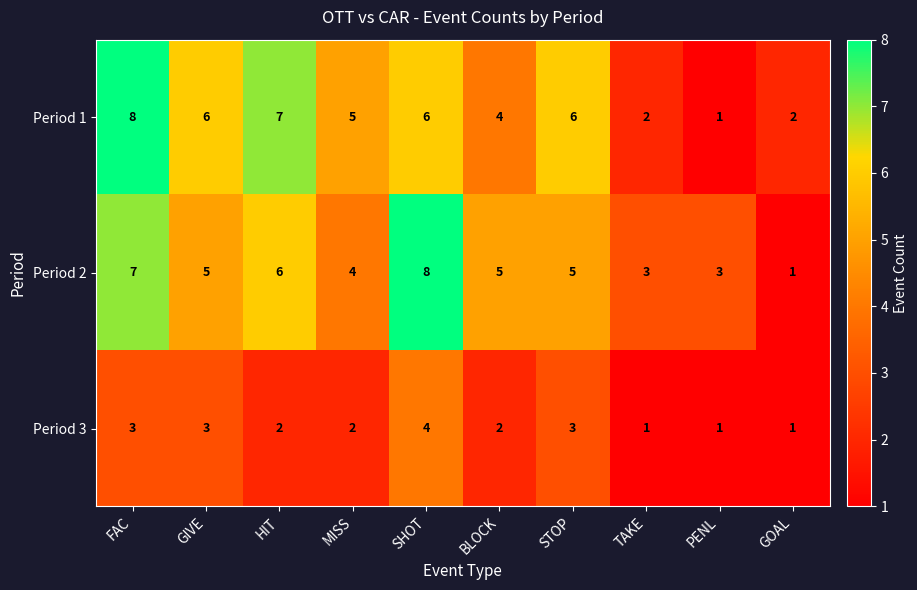

The value of Period 2 at HIT is 6. True or false?

True